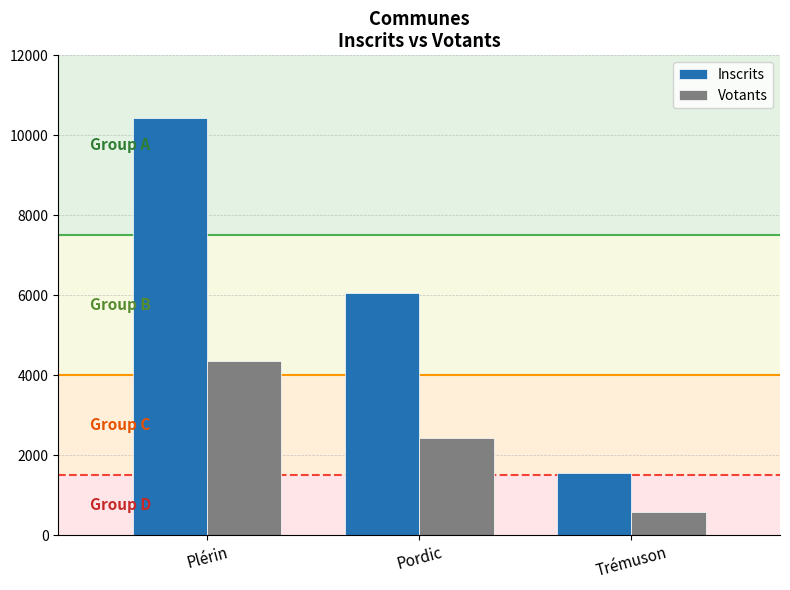

What is the label of the 1st bar from the right?

Trémuson